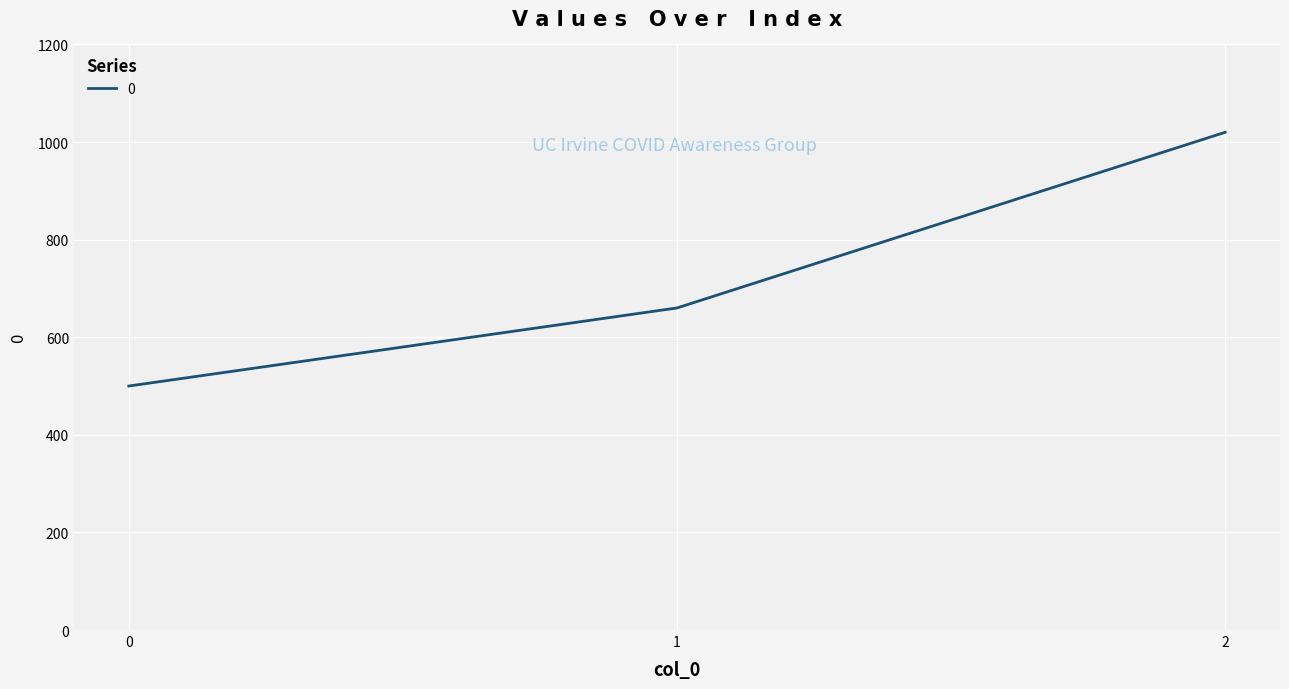

List the labels in order of value, largest first.

2, 1, 0